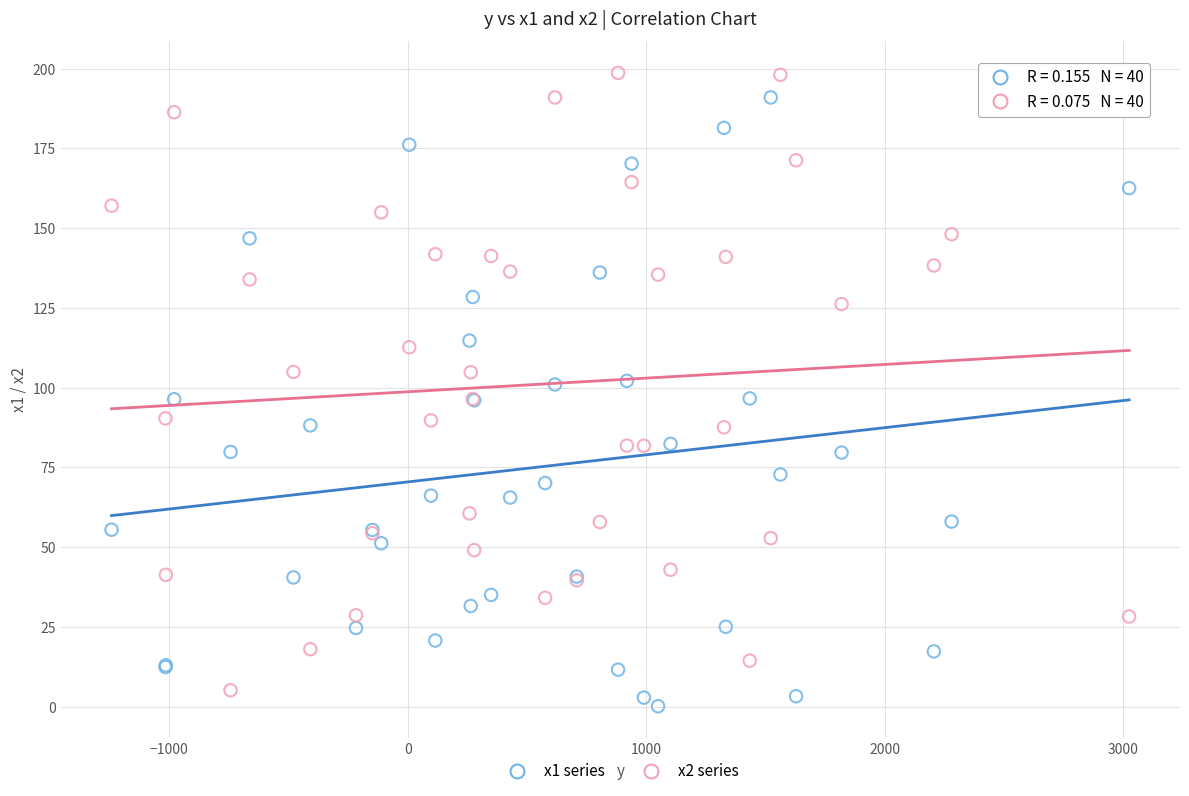

What is the X range (max minus min) for the scatter plot?

4264.8